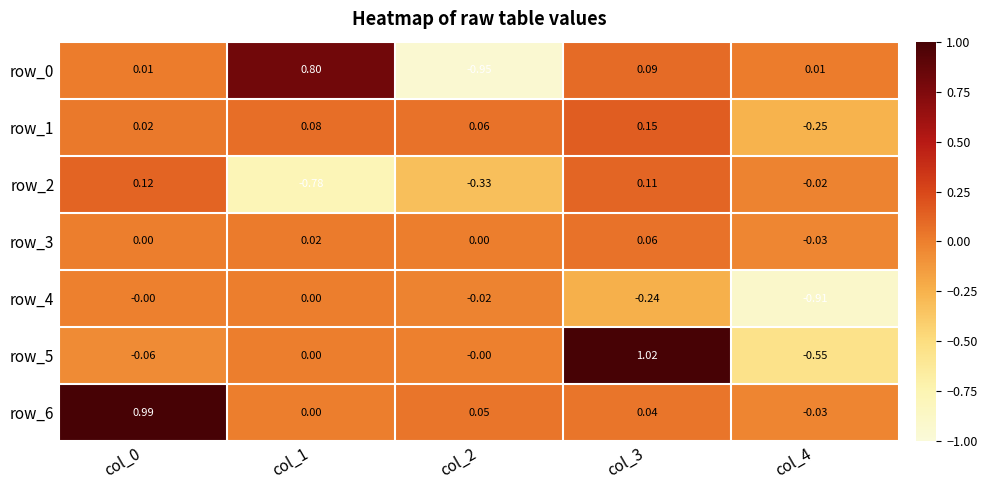

Is the value of row_2 at col_4 greater than the value of row_6 at col_4?

Yes